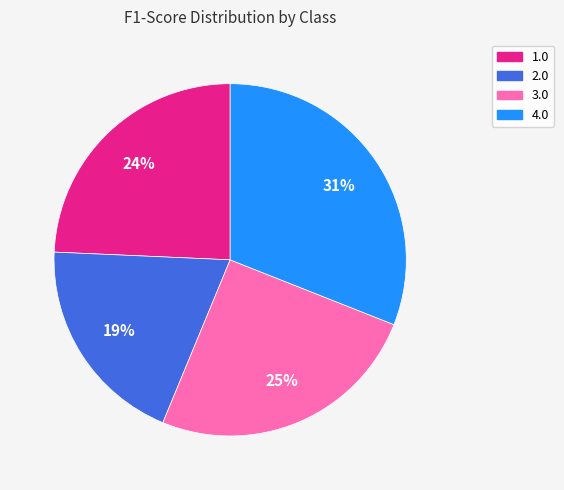

How many slices are in this pie chart?

4